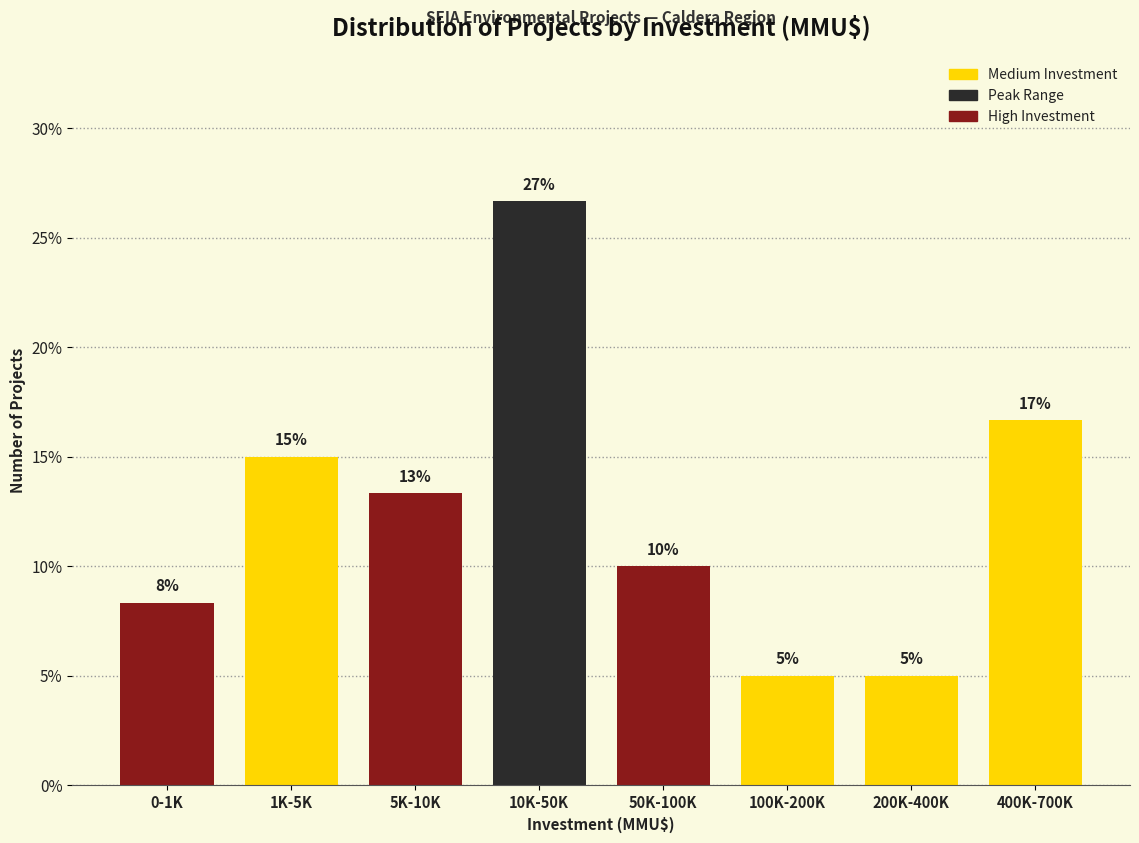

Approximately how many times larger is the value at 1K-5K compared to 50K-100K?

1.5